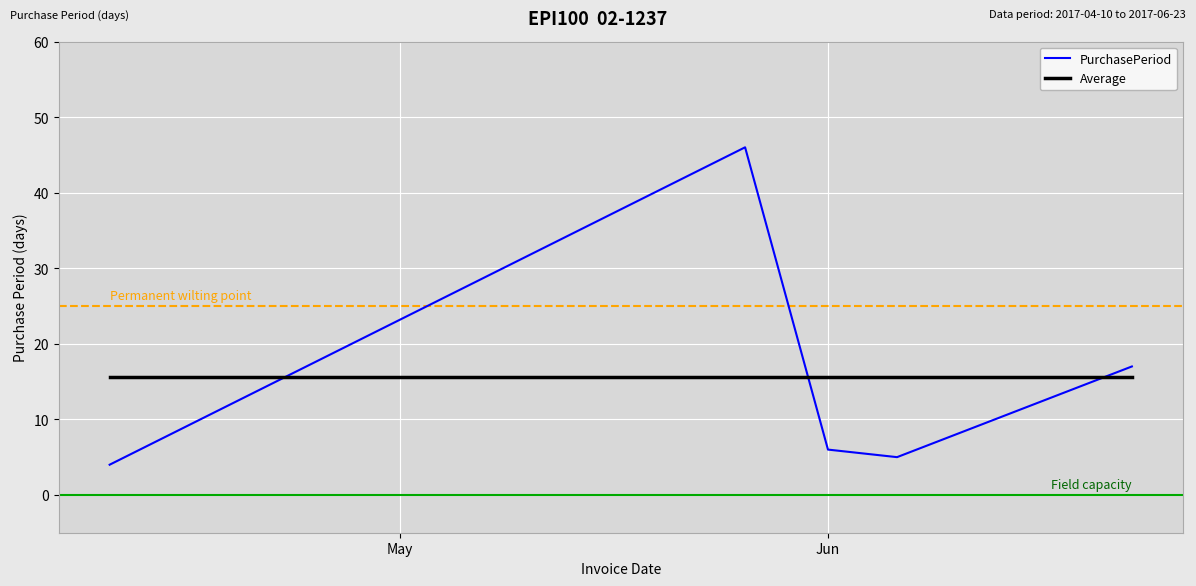

How many intersections are there between PurchasePeriod and Average?

3